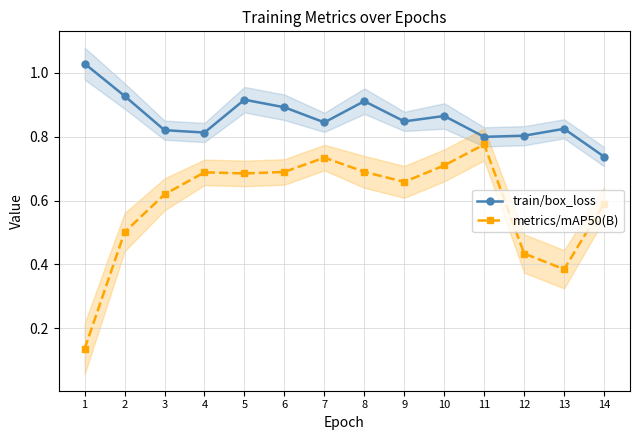

Between 9 and 5, which is larger?

5